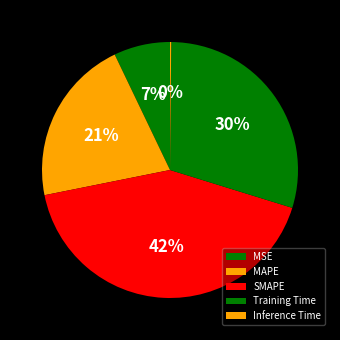

What portion of the pie excludes Training Time?

70.4%